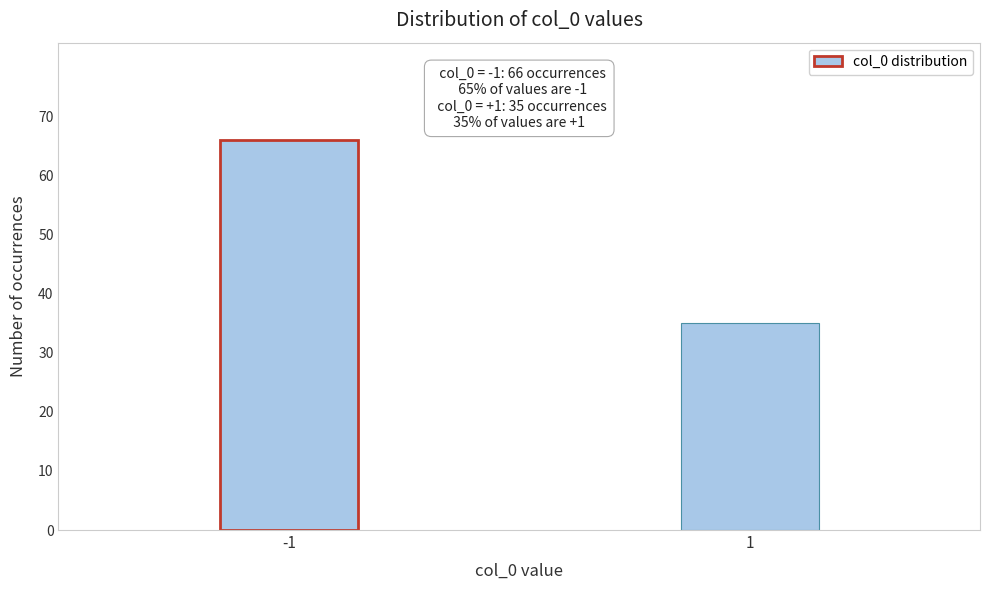

Reading left to right, list all the values displayed in this chart.

66	35